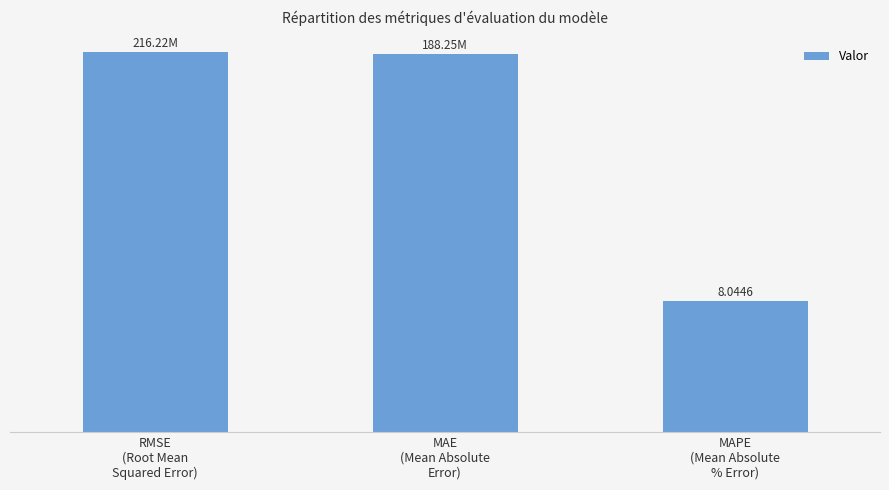

How many bars are there in total?

3